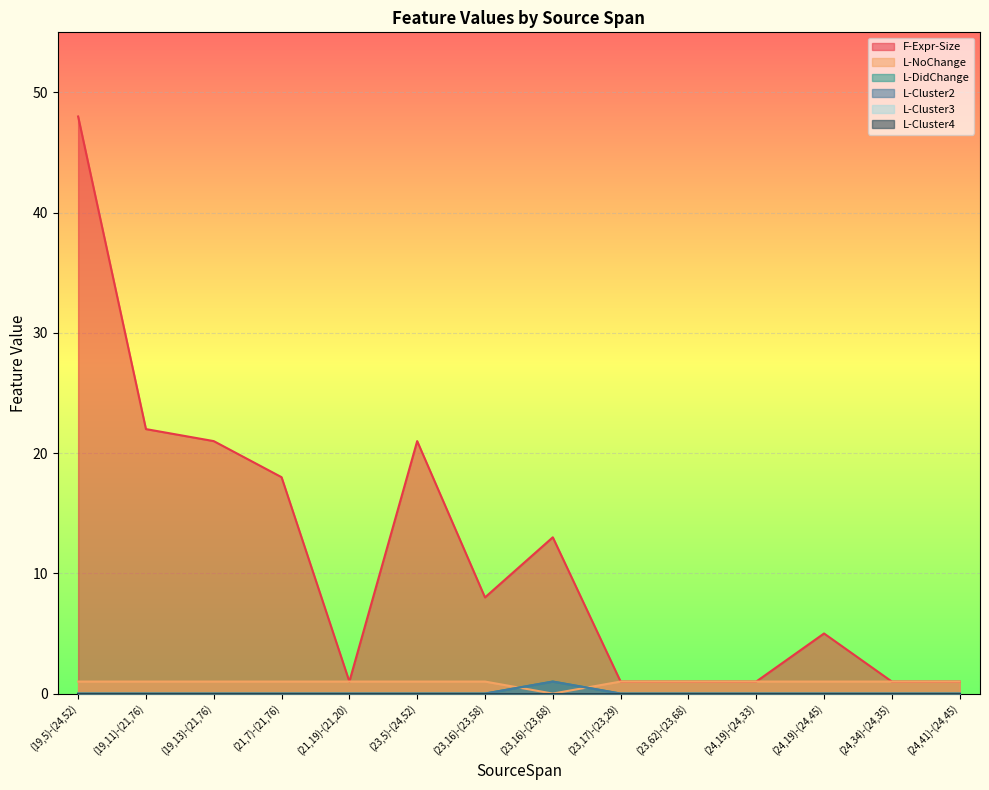

True or false: F-Expr-Size has a value of 22 at (19,11)-(21,76).

True